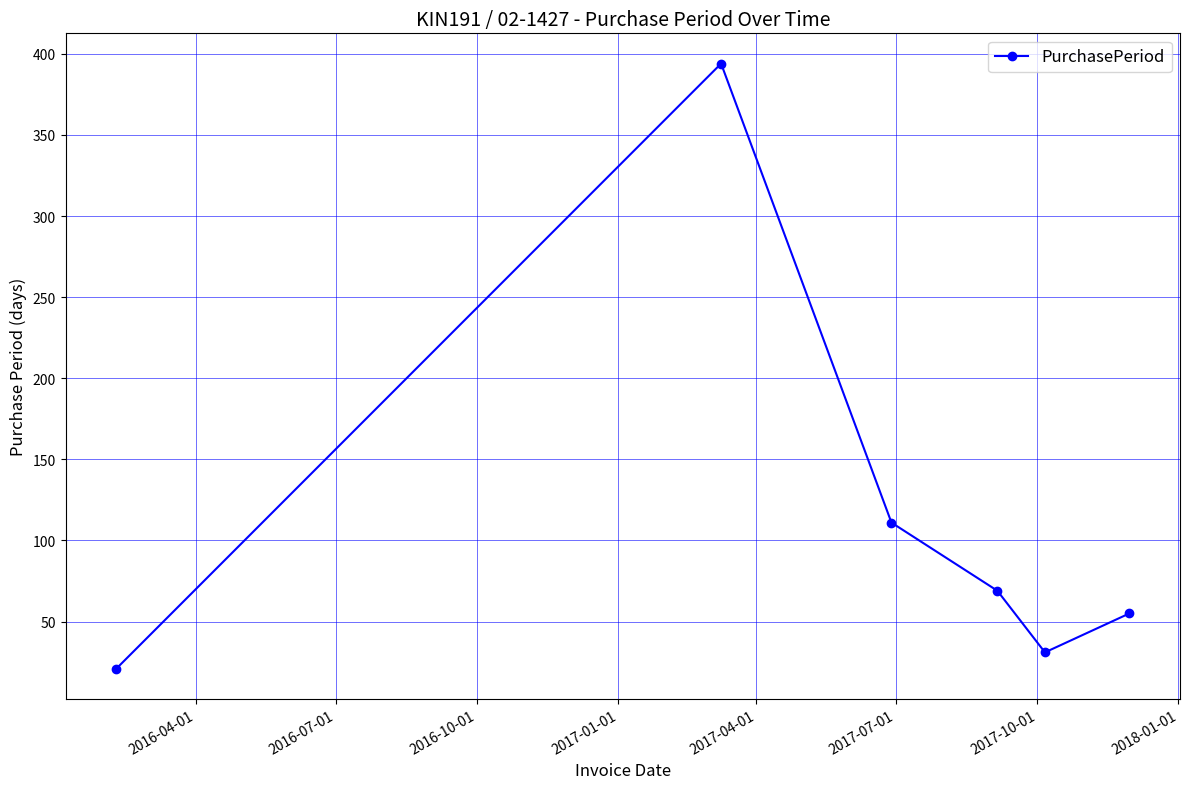

How many data points are less than 69?

3